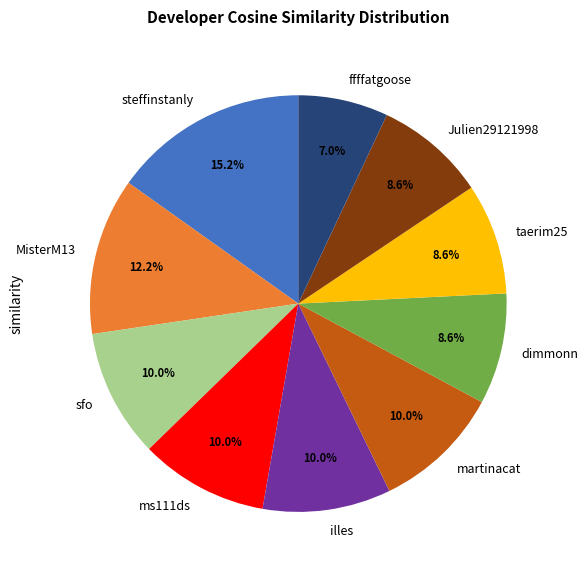

How much of the chart is everything except dimmonn?

91.4%